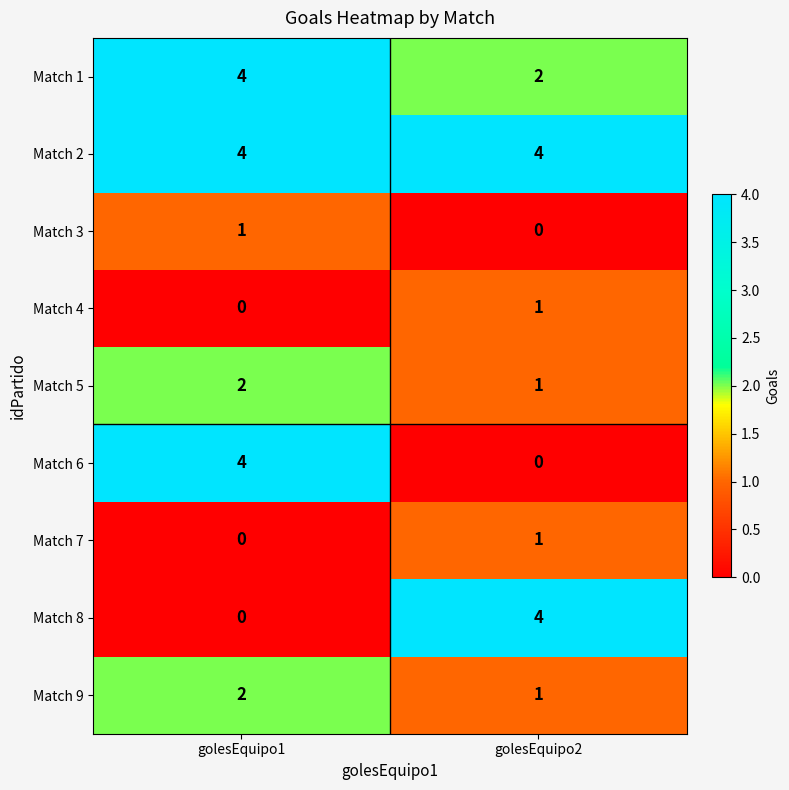

List the labels in order of Match 9 value, smallest first.

golesEquipo2, golesEquipo1